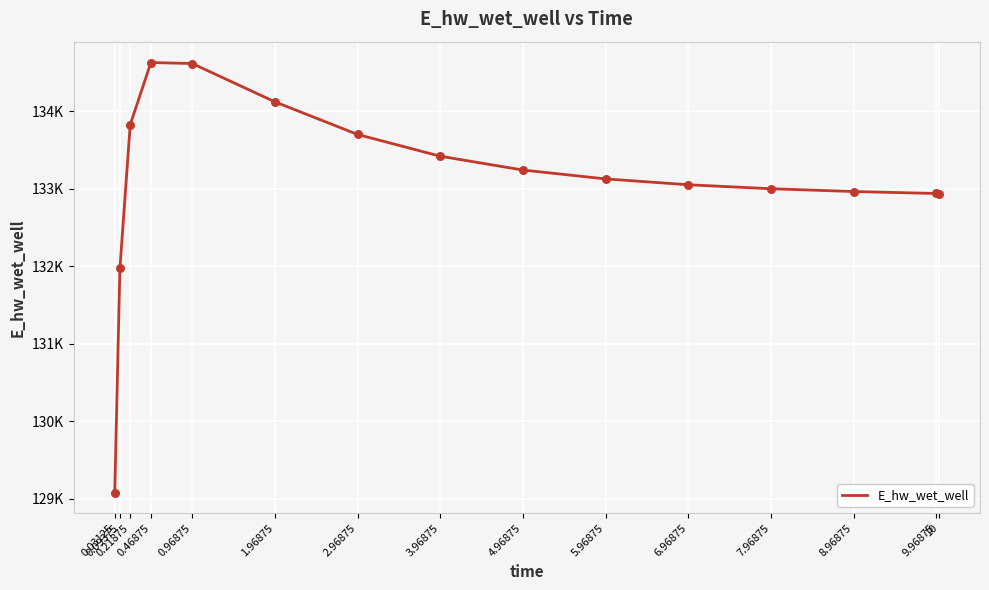

What is the ratio of the value at 9.96875 to the value at 7.96875?

1.0